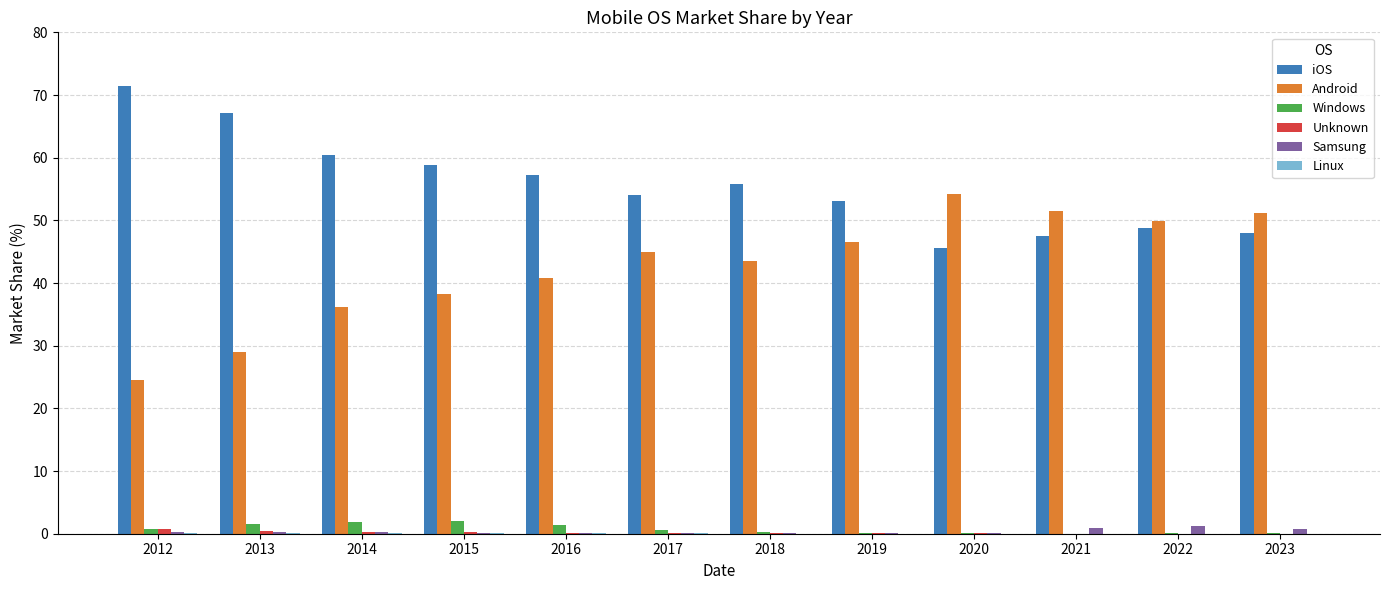

Is it true that Windows equals 1.4 at 2016?

True